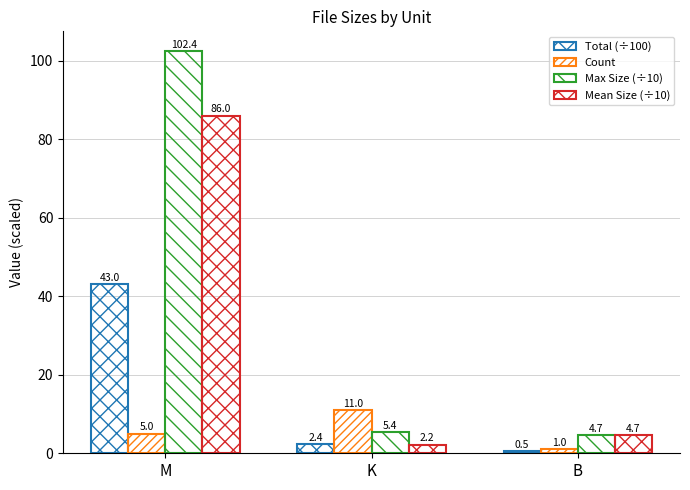

At which label does Count first exceed 5?

K